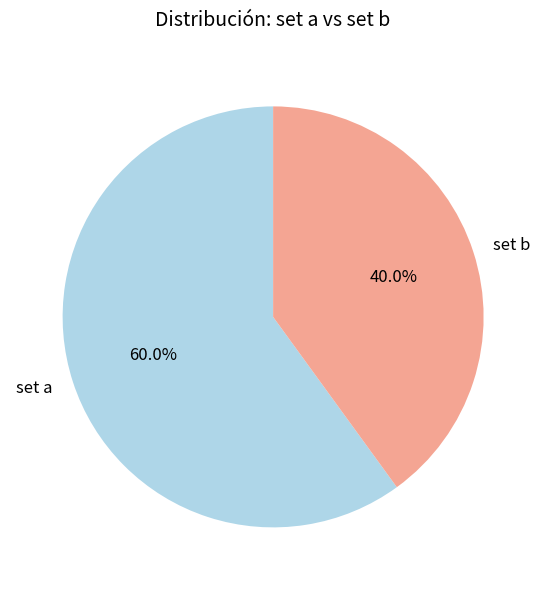

To the nearest percent, what is the average slice percentage?

50%